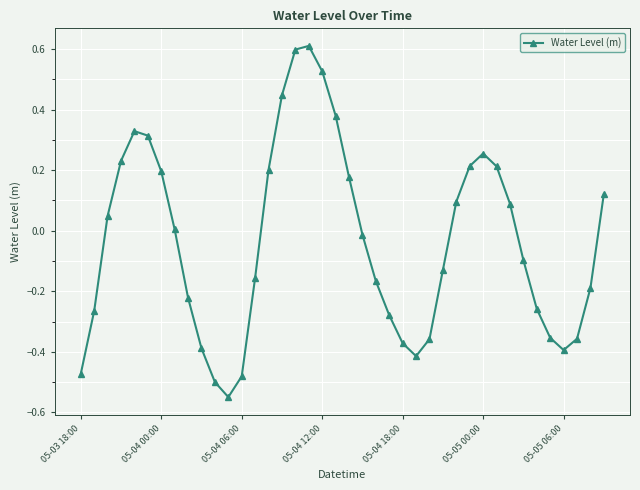

What is the difference between the maximum and second lowest values?

1.1